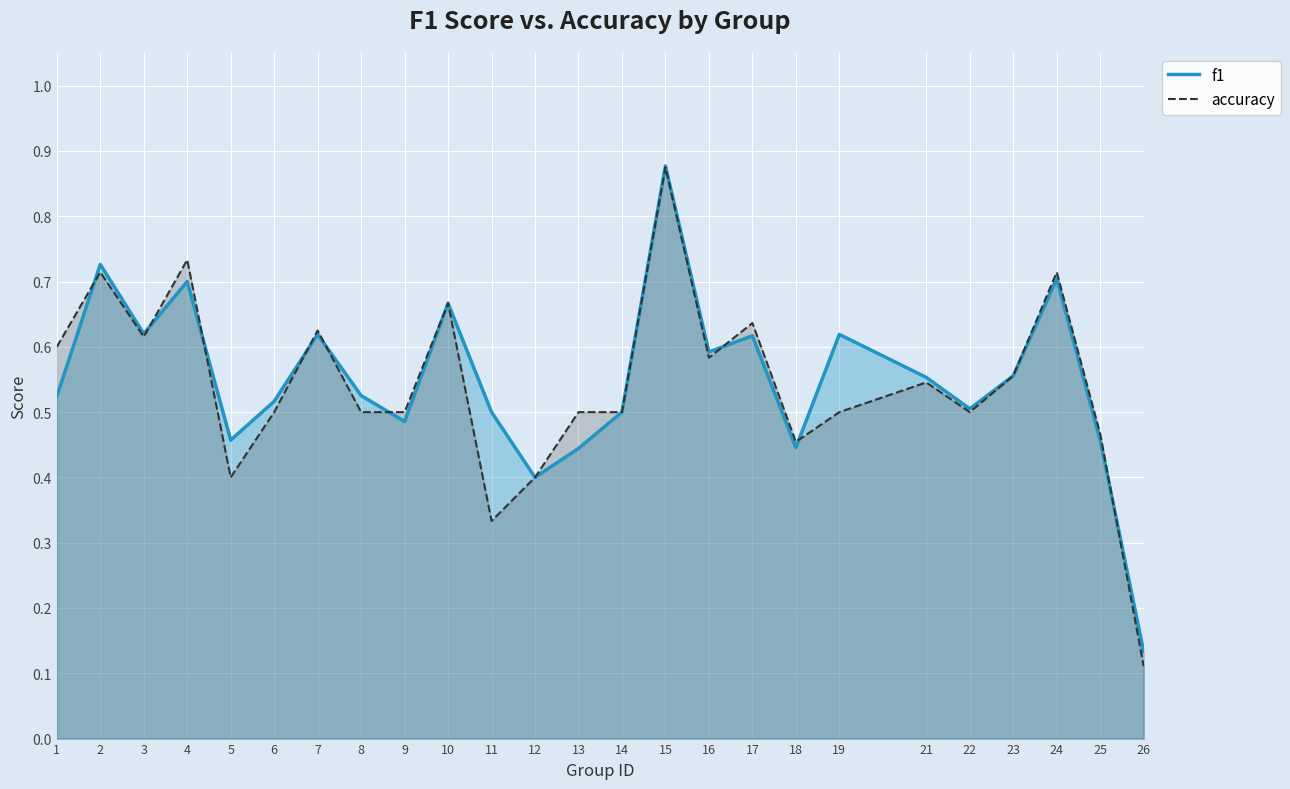

Which category has the highest value in the accuracy series?

15